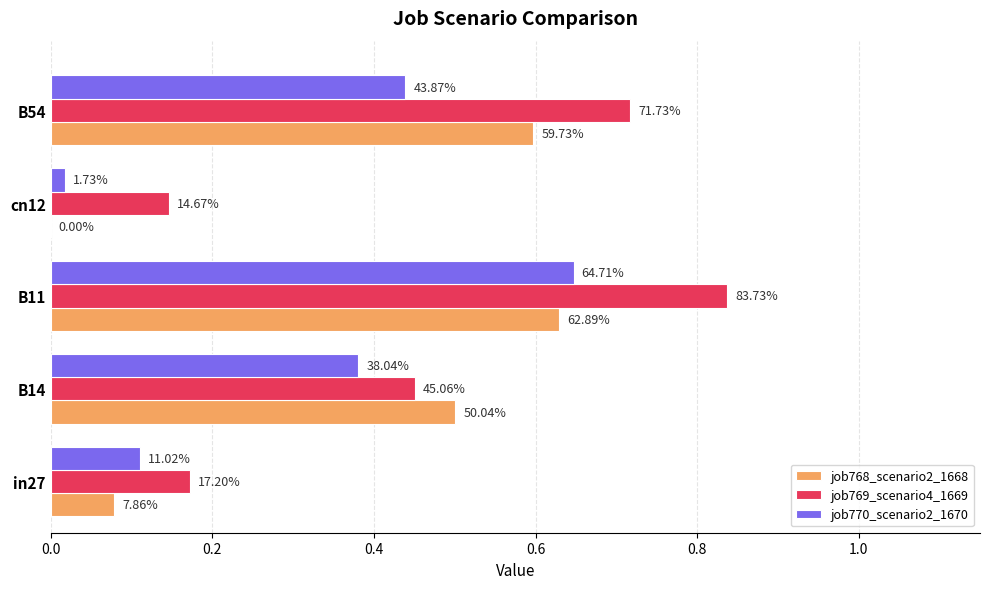

What are all the series names shown in the legend?

job768_scenario2_1668, job769_scenario4_1669, job770_scenario2_1670